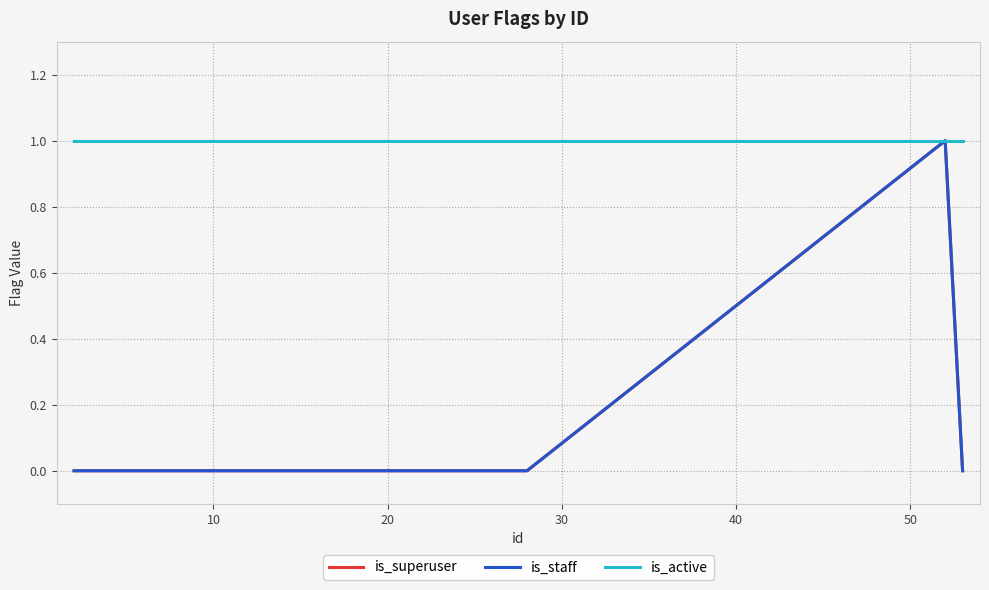

Which series has the largest range (max minus min)?

is_superuser